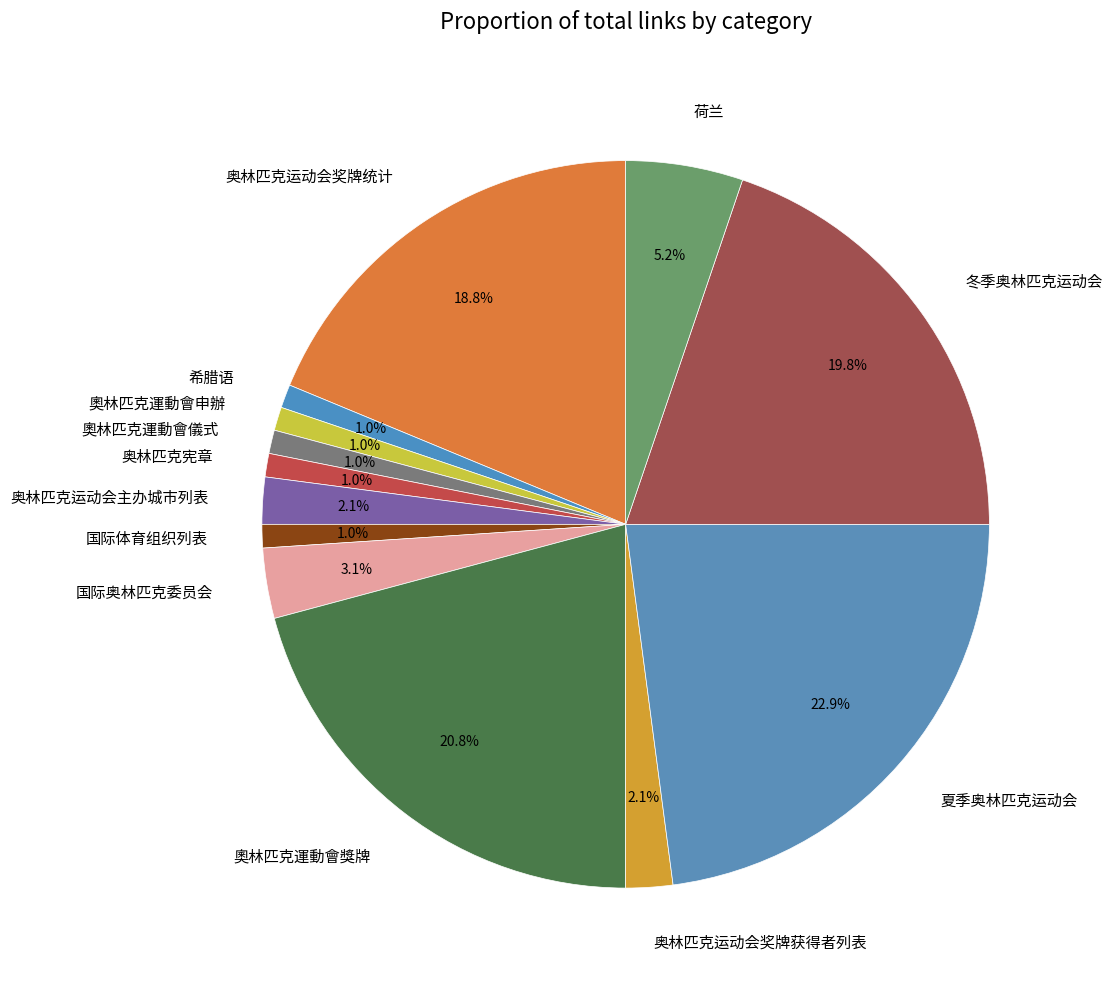

How many segments does this pie chart have?

13